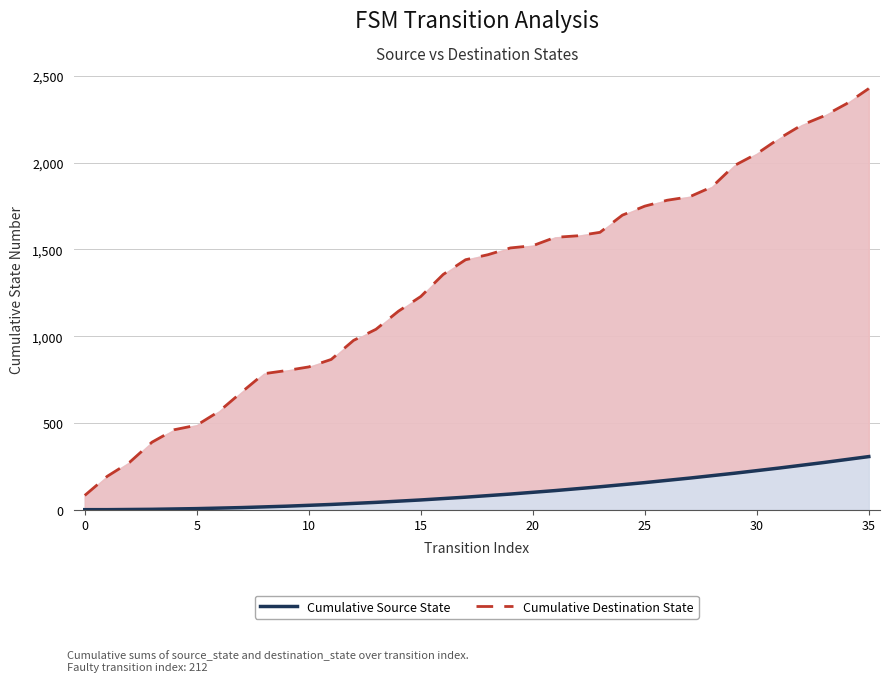

What is the difference between the maximum and minimum values in the Cumulative Destination State series?

2346